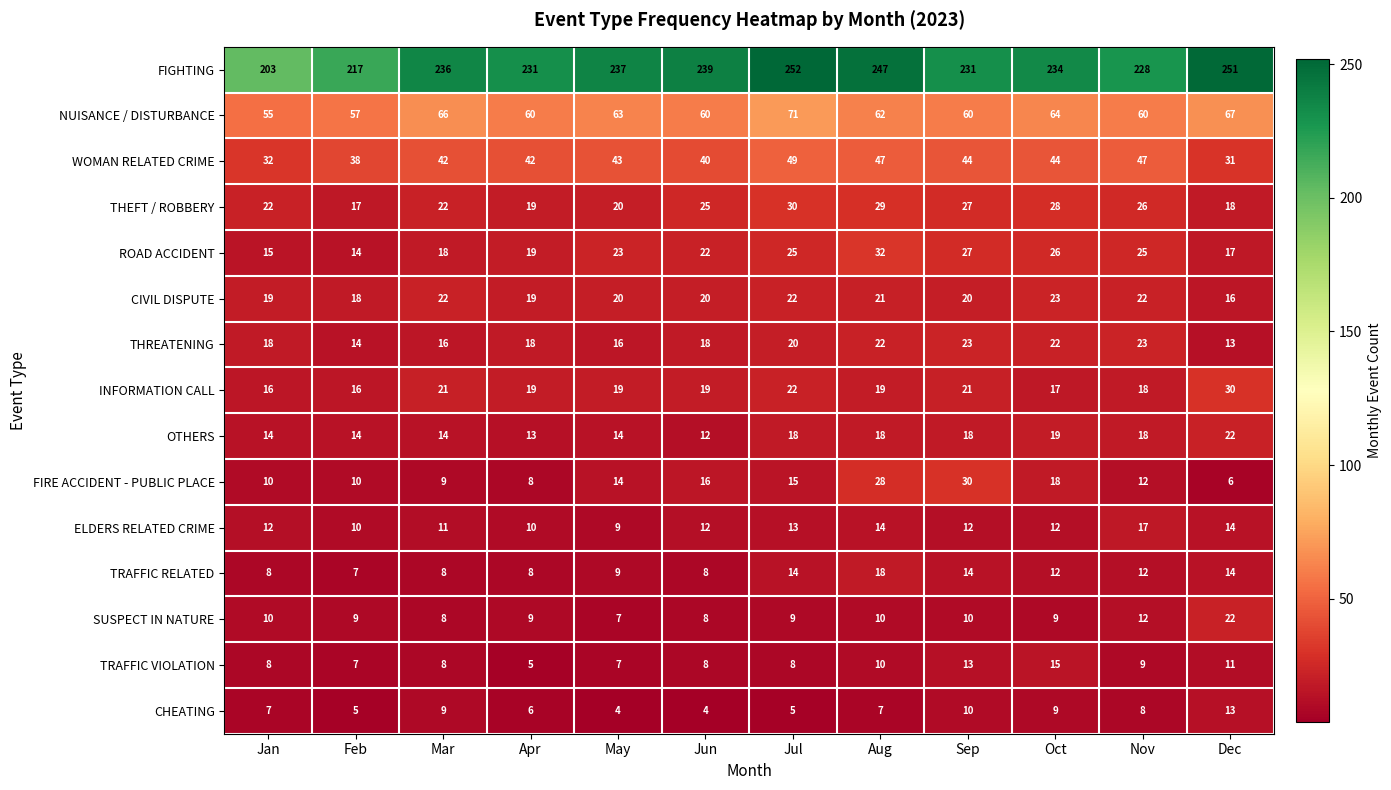

Between Jan and Mar, which series saw the biggest shift?

FIGHTING